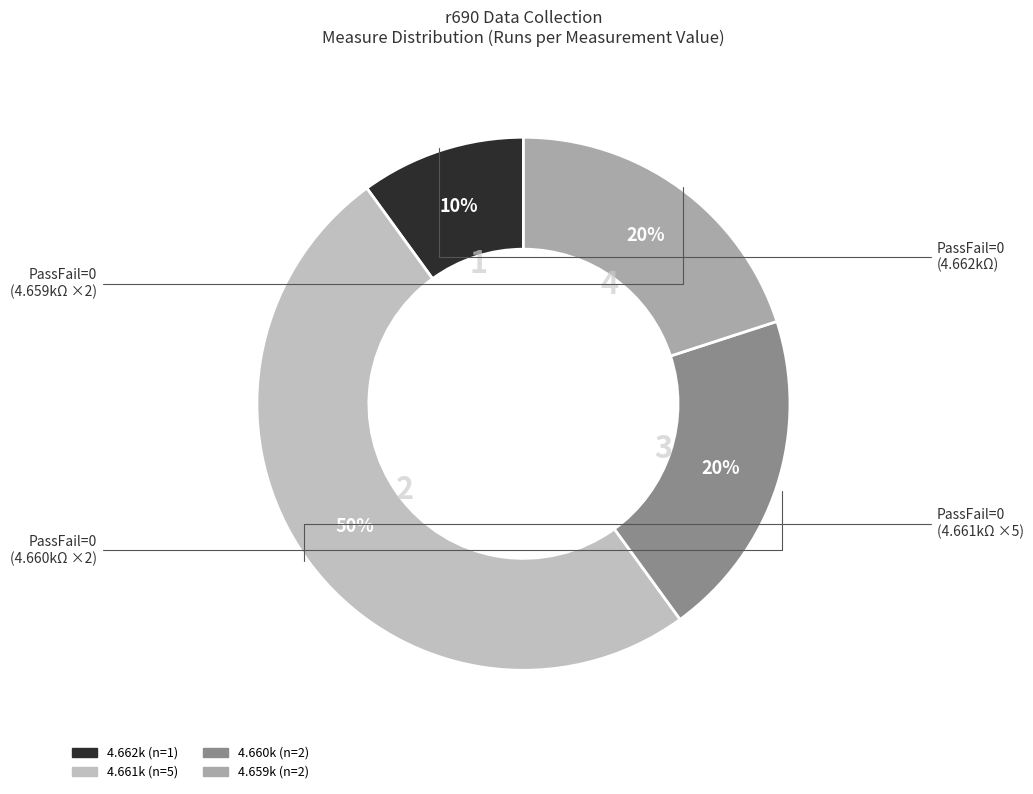

To the nearest percent, what is the average slice percentage?

25%